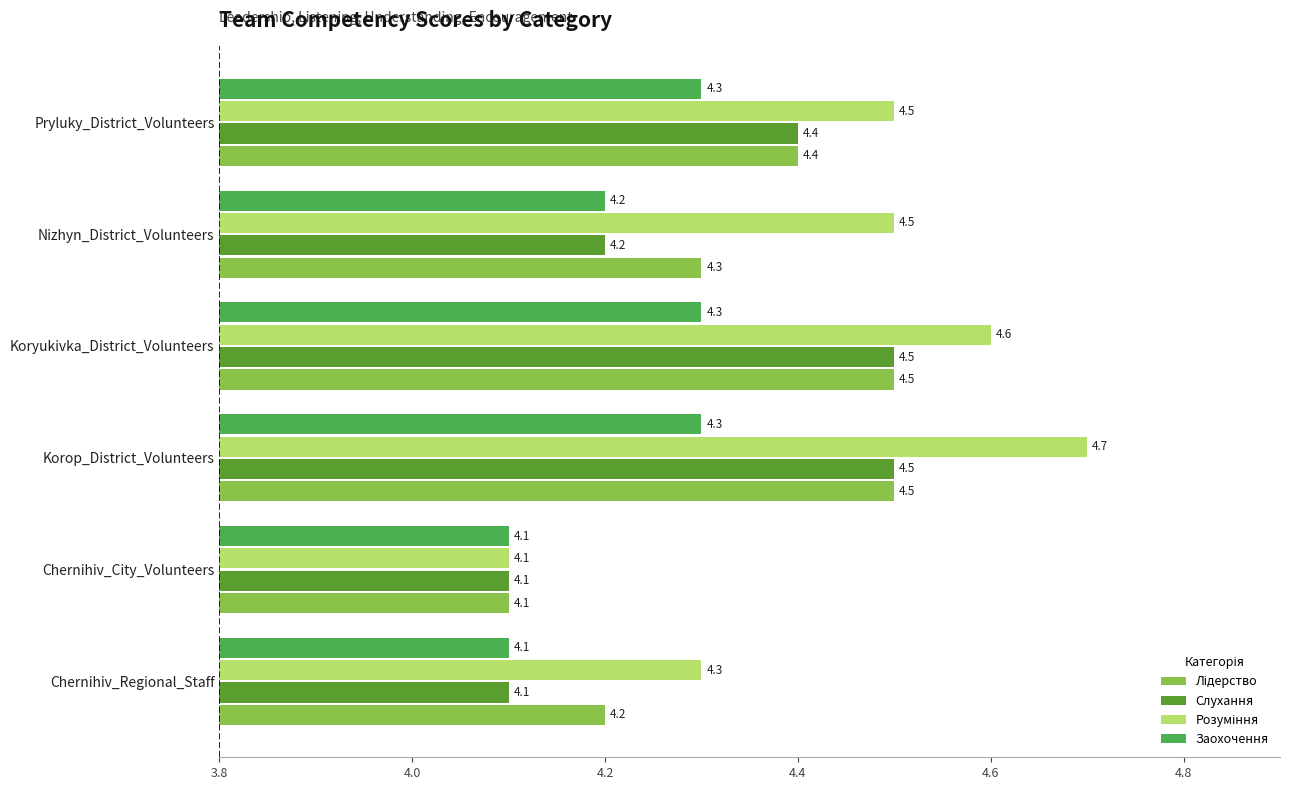

How many data points does each series have?

6